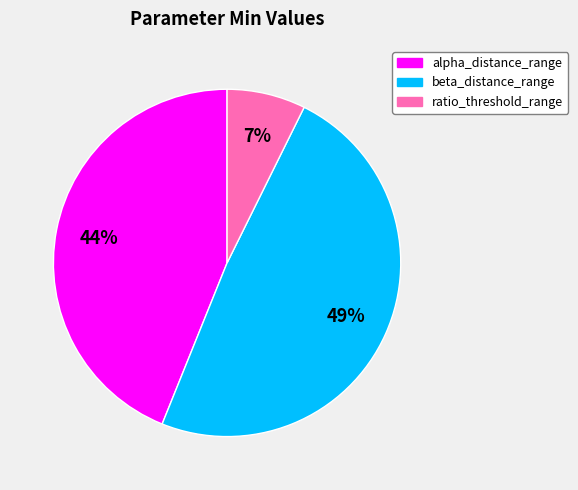

To the nearest percent, what is the average slice percentage?

33%